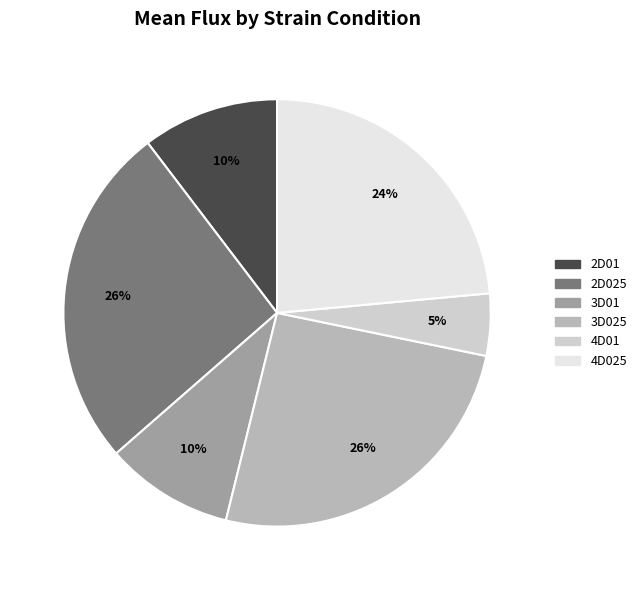

To the nearest percent, what is the average slice percentage?

17%